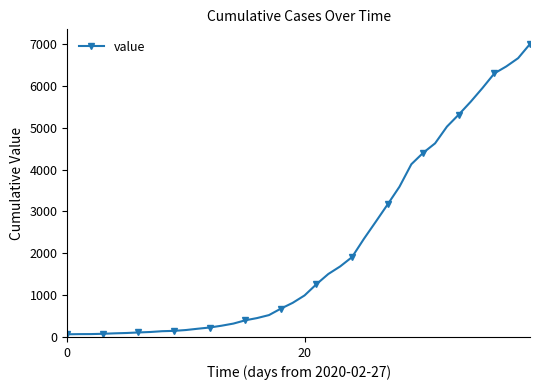

What is the average value?

2144